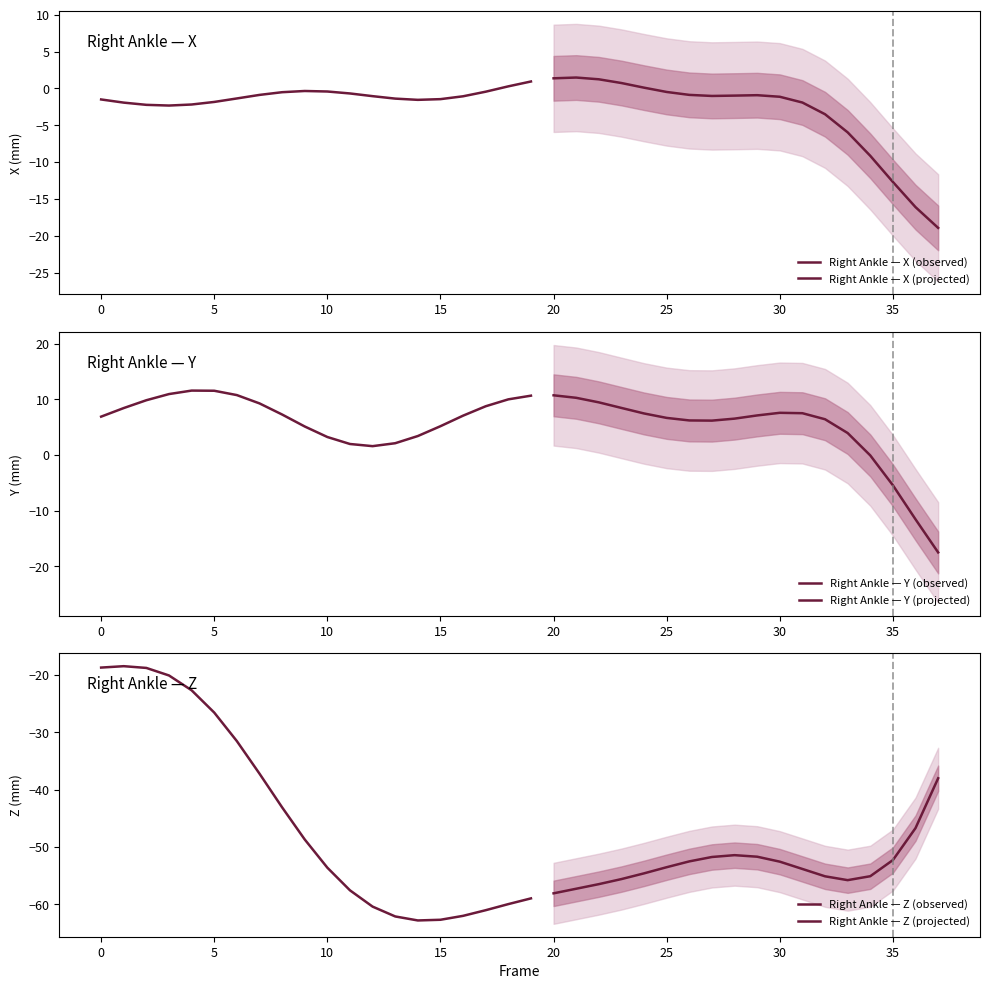

Reading left to right, transcribe all the data shown in this chart.

X: 0=-1.5	1=-1.9	2=-2.2	3=-2.3	4=-2.2	5=-1.8	6=-1.4	7=-0.9	8=-0.5	9=-0.3	10=-0.4	11=-0.7	12=-1.0	13=-1.4	14=-1.6	15=-1.5	16=-1.1	17=-0.4	18=0.3	19=0.9	20=1.4	21=1.5	22=1.2	23=0.7	24=0.1	25=-0.5	26=-0.9	27=-1.0	28=-1.0	29=-0.9	30=-1.1	31=-1.9	32=-3.5	33=-6.0	34=-9.2	35=-12.7	36=-16.1	37=-18.9
Y: 0=6.9	1=8.4	2=9.8	3=10.9	4=11.6	5=11.5	6=10.8	7=9.3	8=7.3	9=5.1	10=3.2	11=2.0	12=1.6	13=2.1	14=3.4	15=5.2	16=7.1	17=8.8	18=10.0	19=10.6	20=10.7	21=10.3	22=9.5	23=8.4	24=7.5	25=6.7	26=6.2	27=6.2	28=6.5	29=7.1	30=7.6	31=7.5	32=6.4	33=3.9	34=-0.1	35=-5.4	36=-11.5	37=-17.5
Z: 0=-18.7	1=-18.4	2=-18.7	3=-20.1	4=-22.6	5=-26.5	6=-31.5	7=-37.2	8=-43.1	9=-48.7	10=-53.6	11=-57.5	12=-60.4	13=-62.1	14=-62.8	15=-62.7	16=-62.0	17=-61.0	18=-59.9	19=-58.9	20=-58.1	21=-57.3	22=-56.5	23=-55.6	24=-54.6	25=-53.5	26=-52.5	27=-51.7	28=-51.4	29=-51.7	30=-52.5	31=-53.8	32=-55.1	33=-55.8	34=-55.1	35=-52.3	36=-46.7	37=-38.0